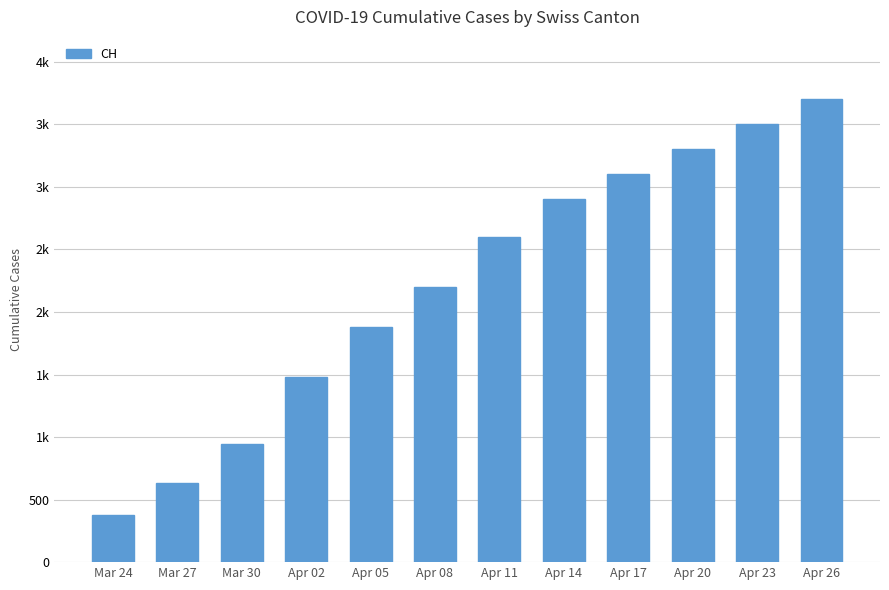

The value at Apr 20 is 3300. True or false?

True